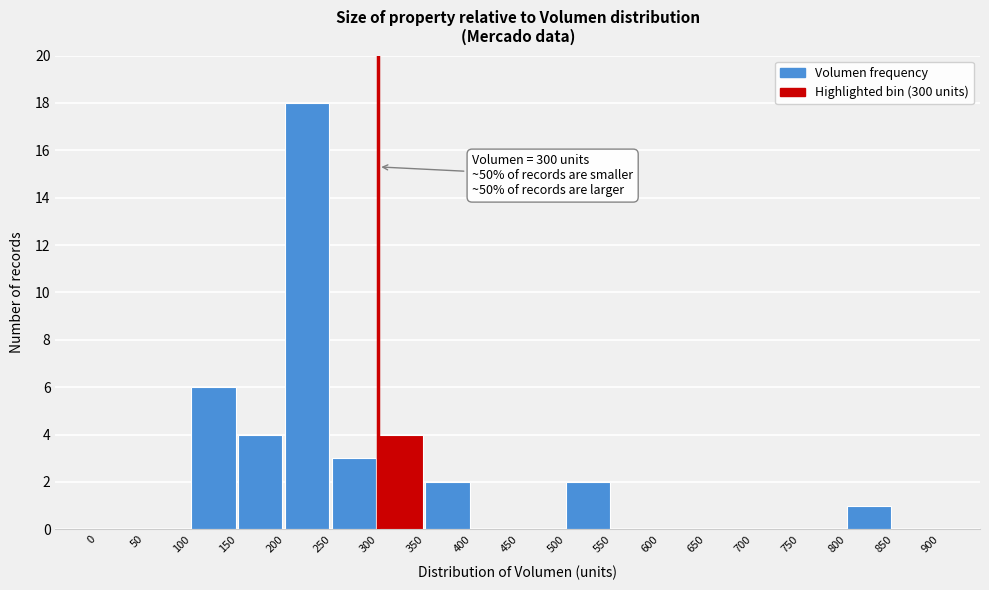

Over which range of the x-axis is the bar tallest?

200 to 250